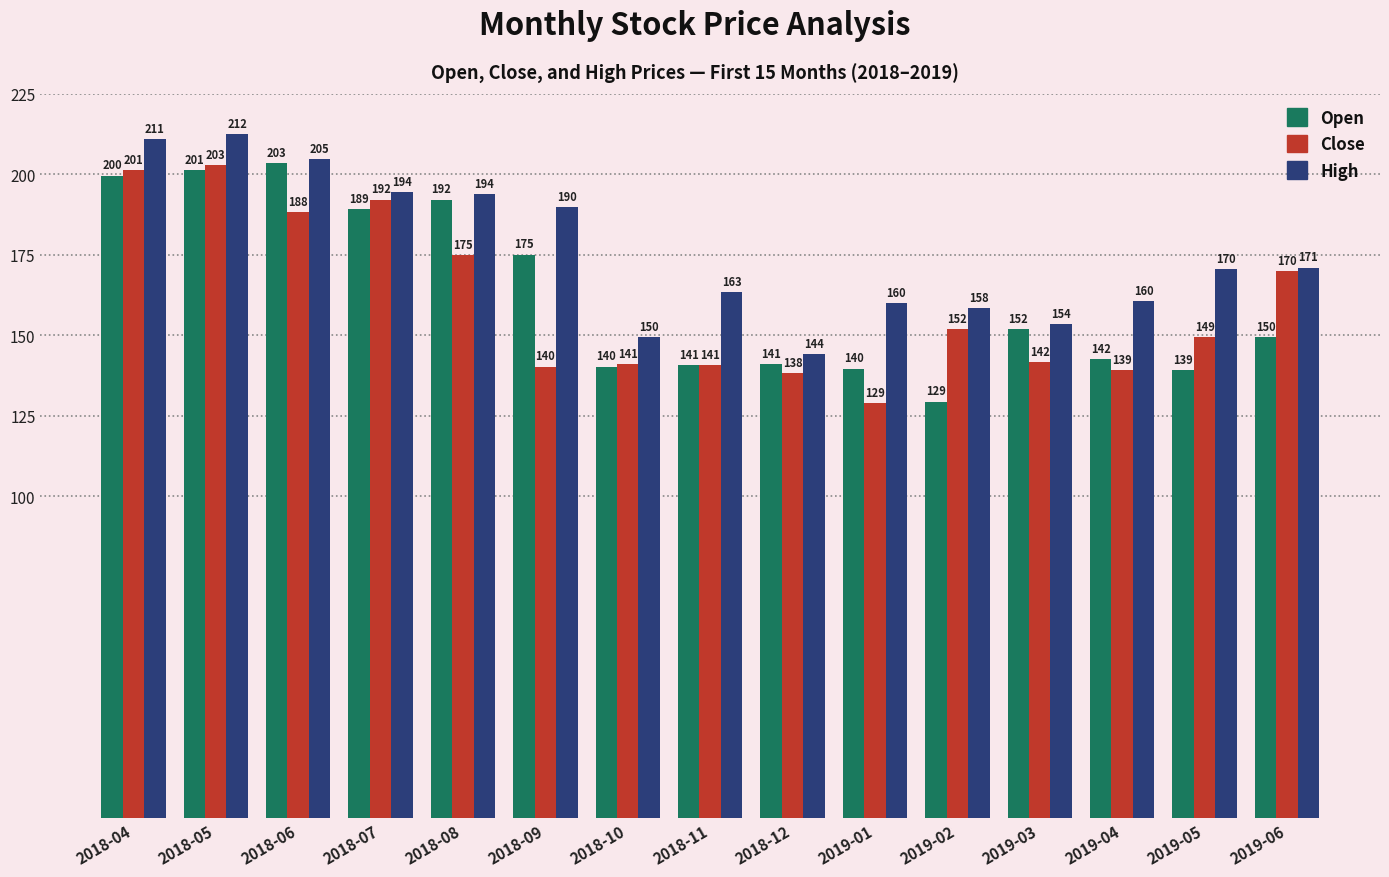

Are the bars horizontal?

No